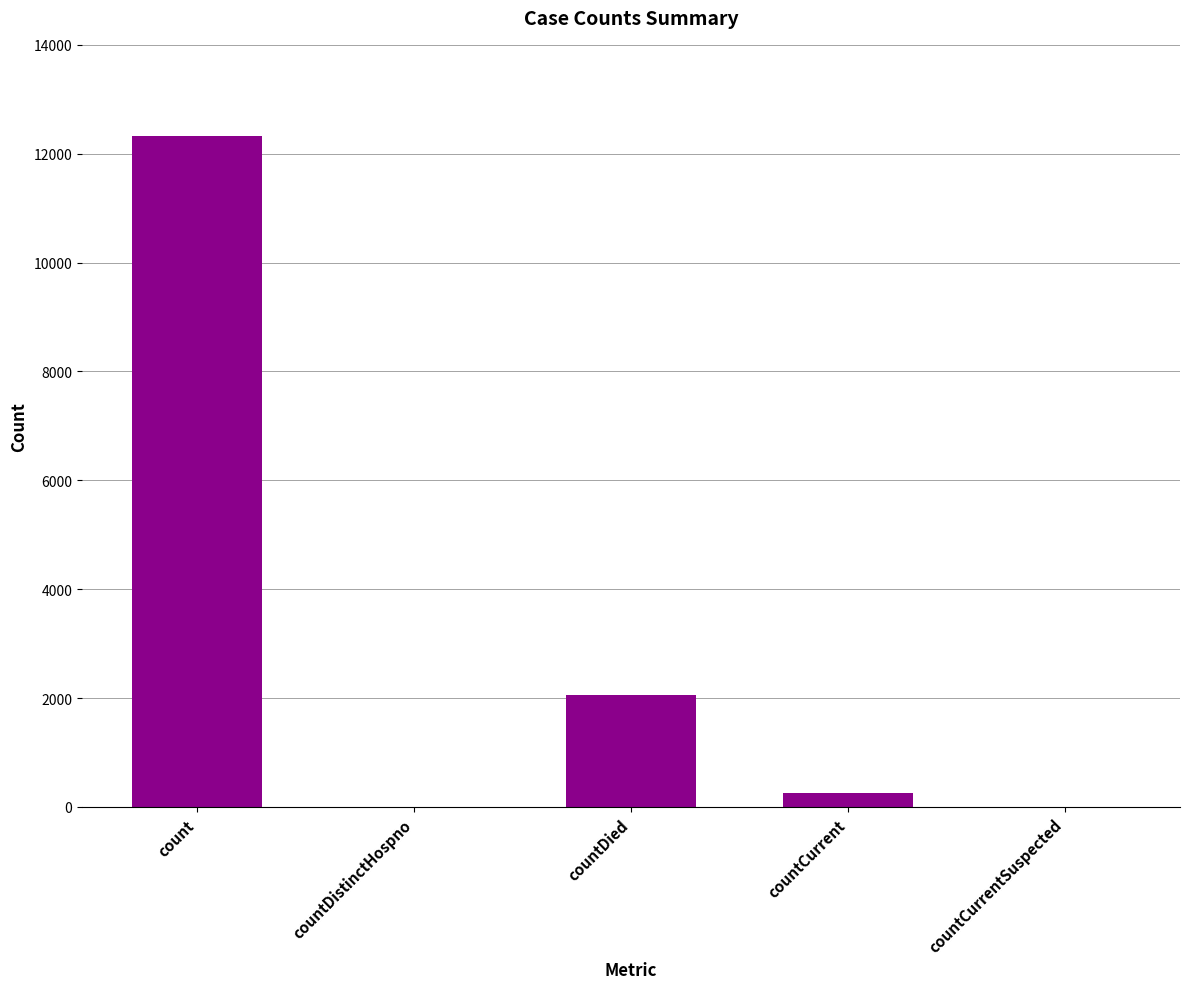

Are the bars horizontal?

No